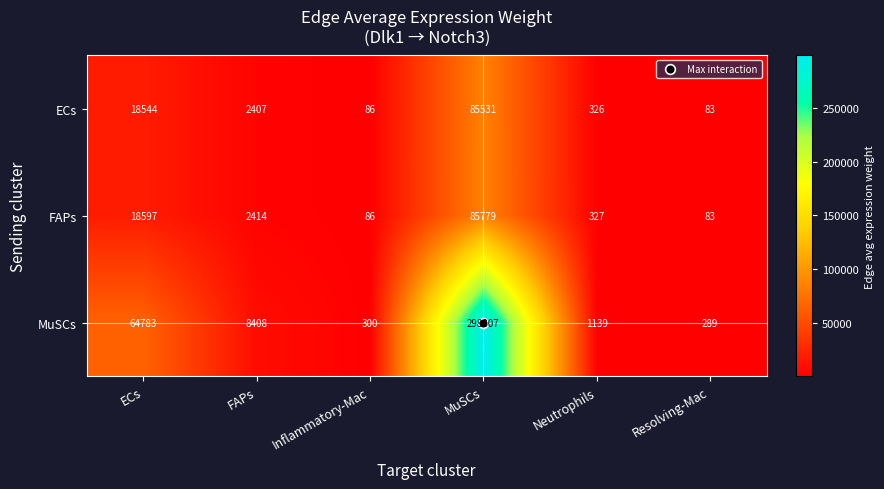

What is the difference between the maximum and second lowest values in the MuSCs series?

298507